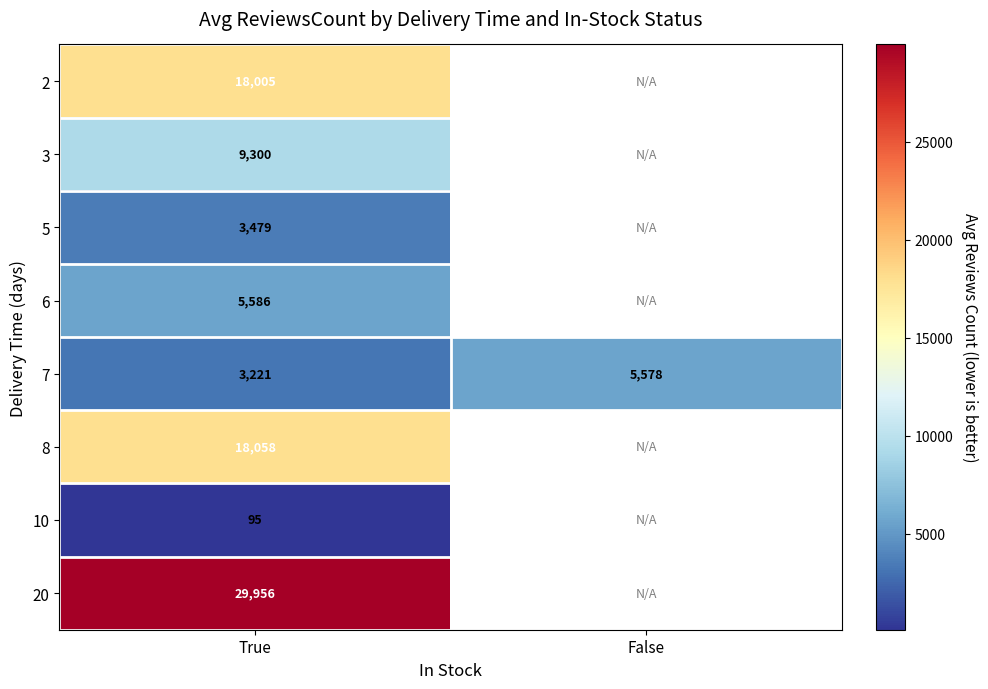

At True, list the series in order from largest to smallest.

20, 8, 2, 3, 6, 5, 7, 10